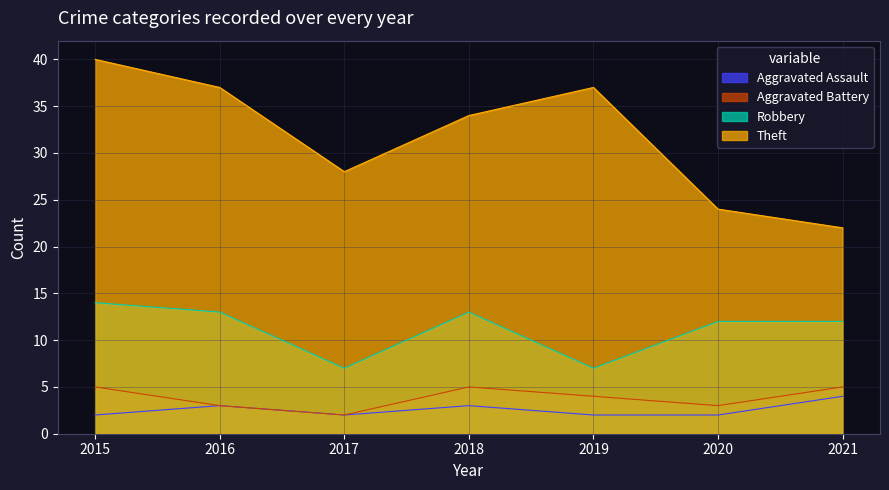

At which category is the sum across all series the highest?

2015